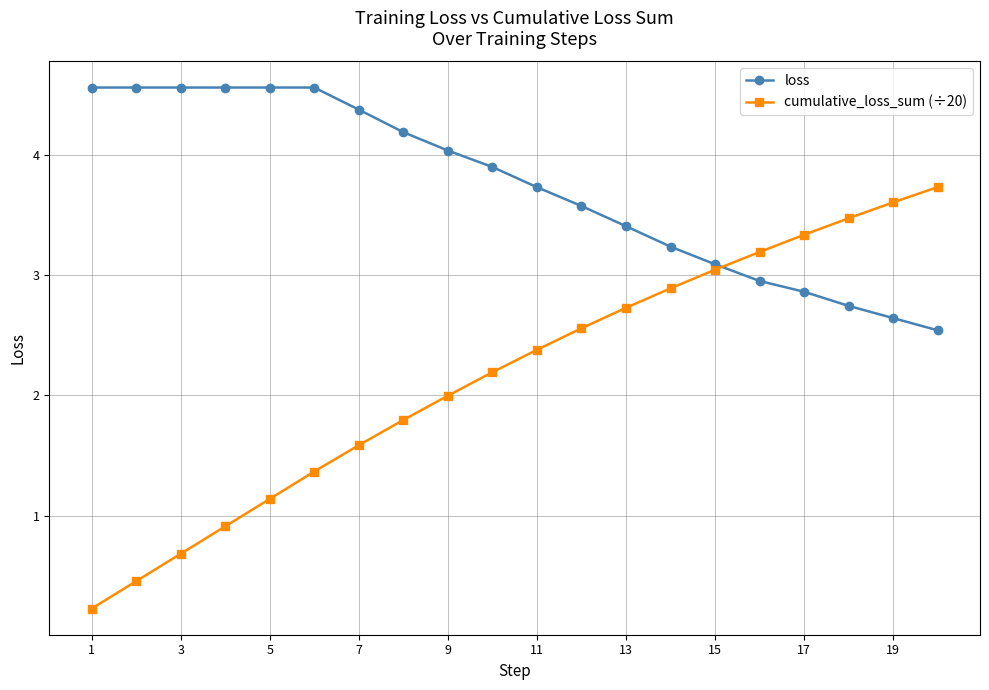

At how many categories does at least one series exceed 0?

20